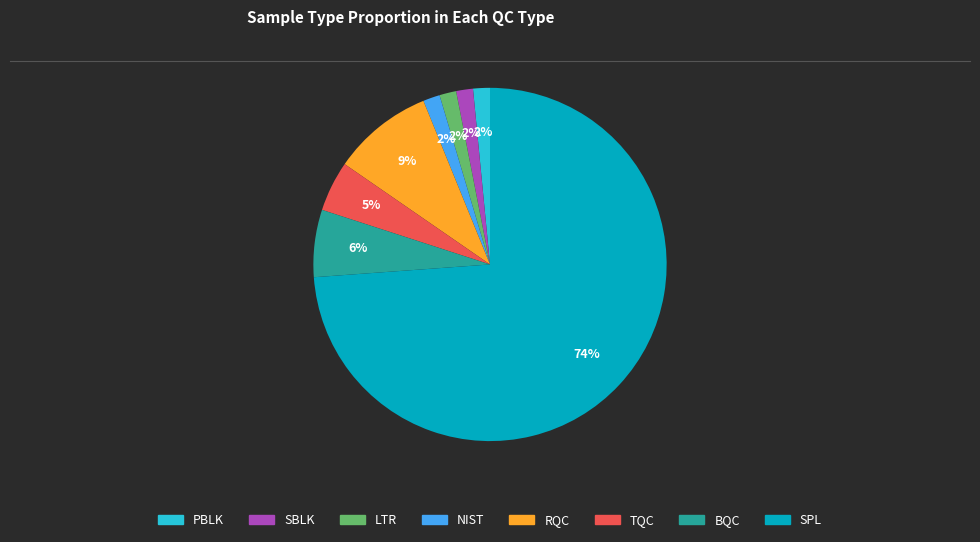

The SBLK slice represents 2% of the pie. True or false?

True